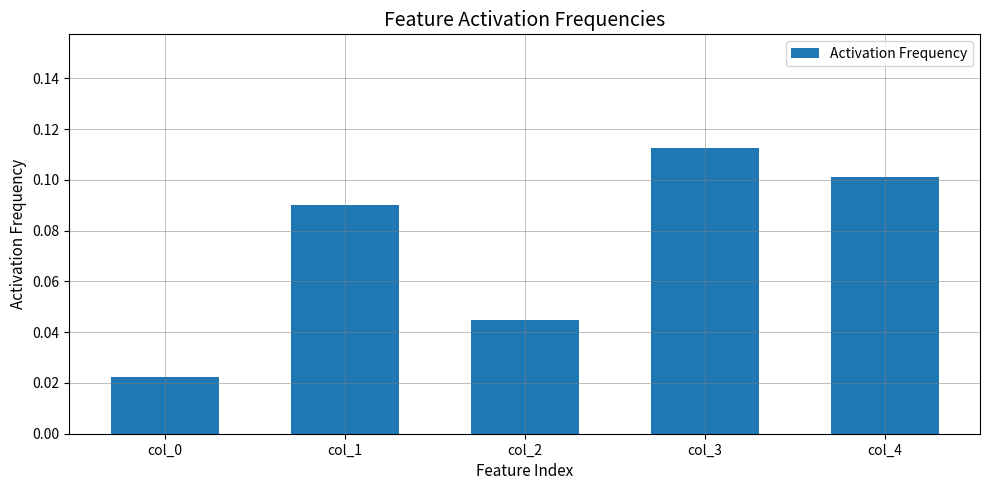

What is the sum of all values?

0.4